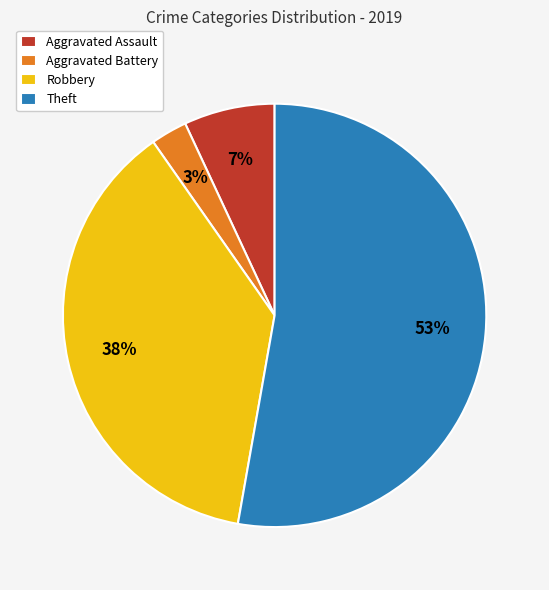

How many segments does this pie chart have?

4